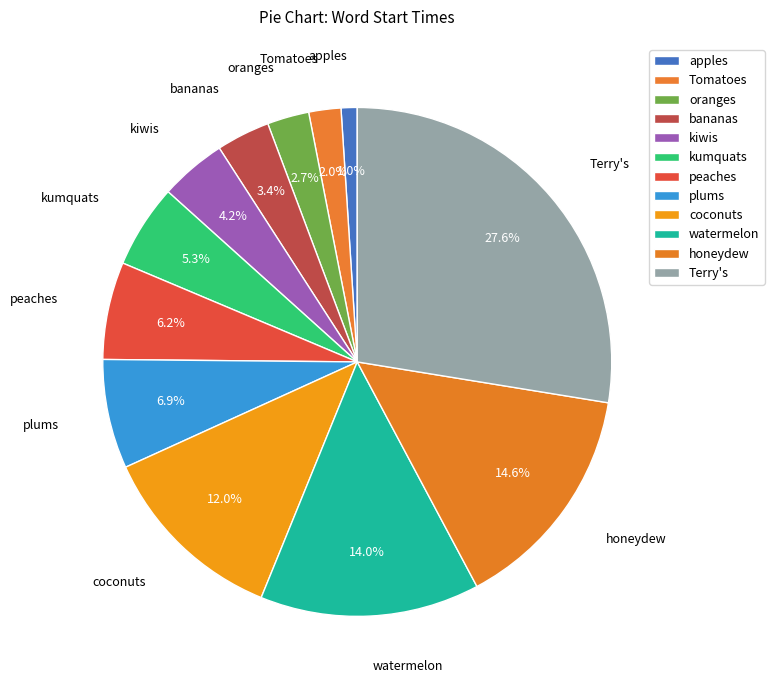

Rank the categories by value from lowest to highest.

apples, Tomatoes, oranges, bananas, kiwis, kumquats, peaches, plums, coconuts, watermelon, honeydew, Terry's